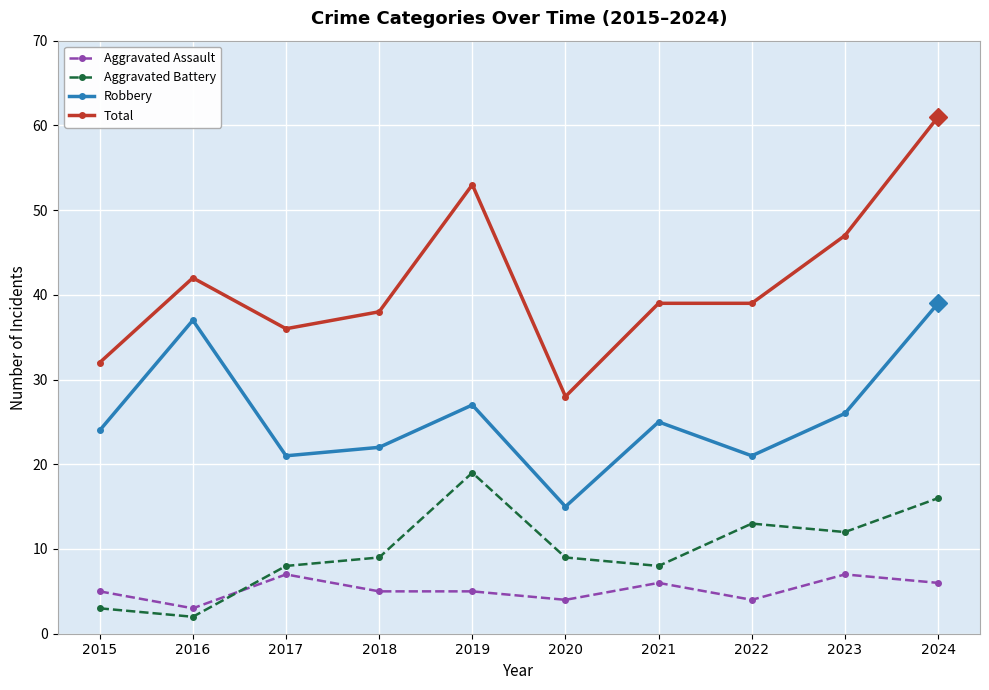

At which label does Aggravated Battery reach its peak?

2019